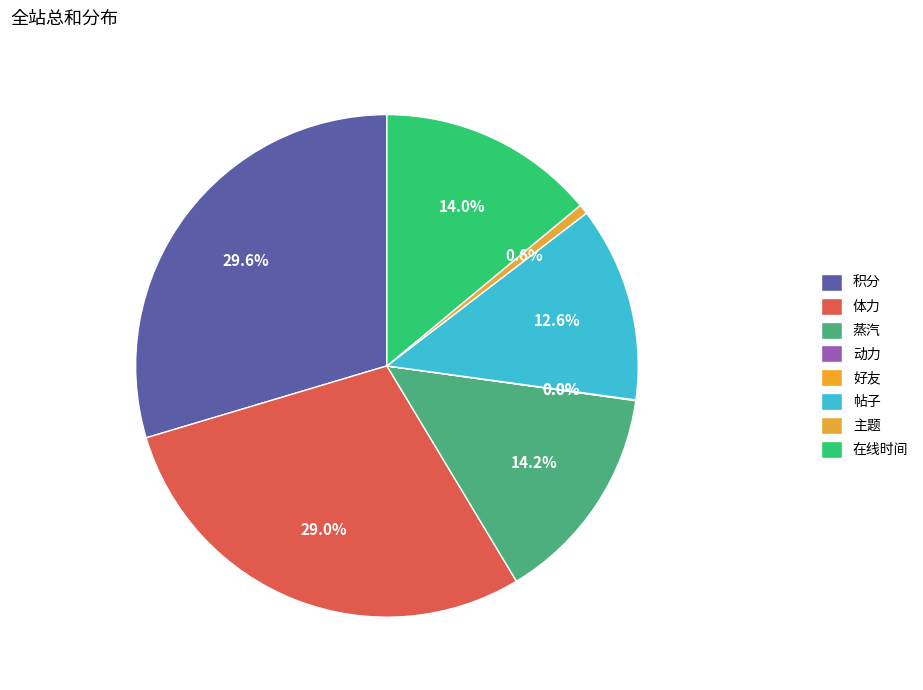

To the nearest percent, what is the difference between the 主题 and 好友 slice percentages?

1%